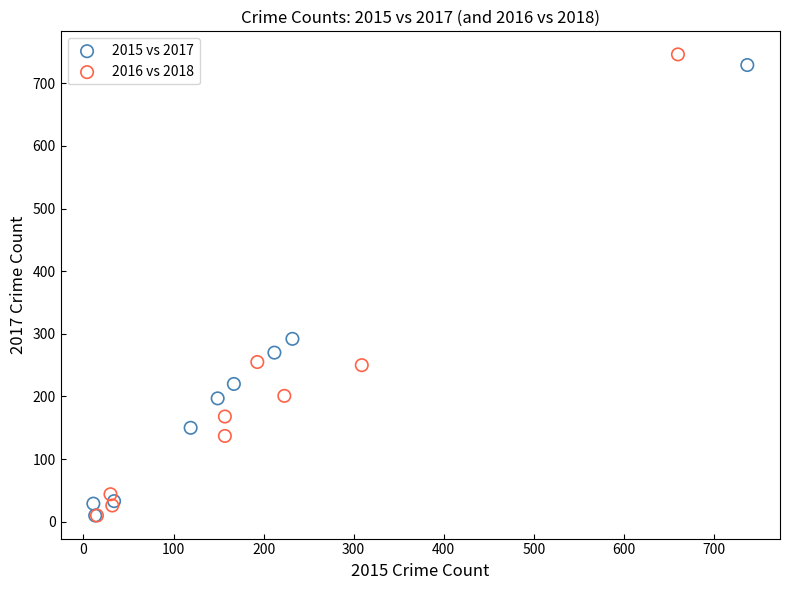

Which series has the widest spread of Y values?

2016 vs 2018